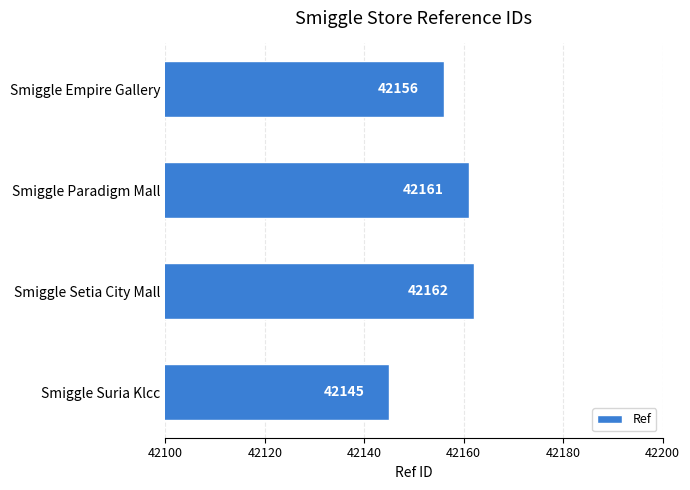

Which label corresponds to the smallest value in the chart?

Smiggle Suria Klcc